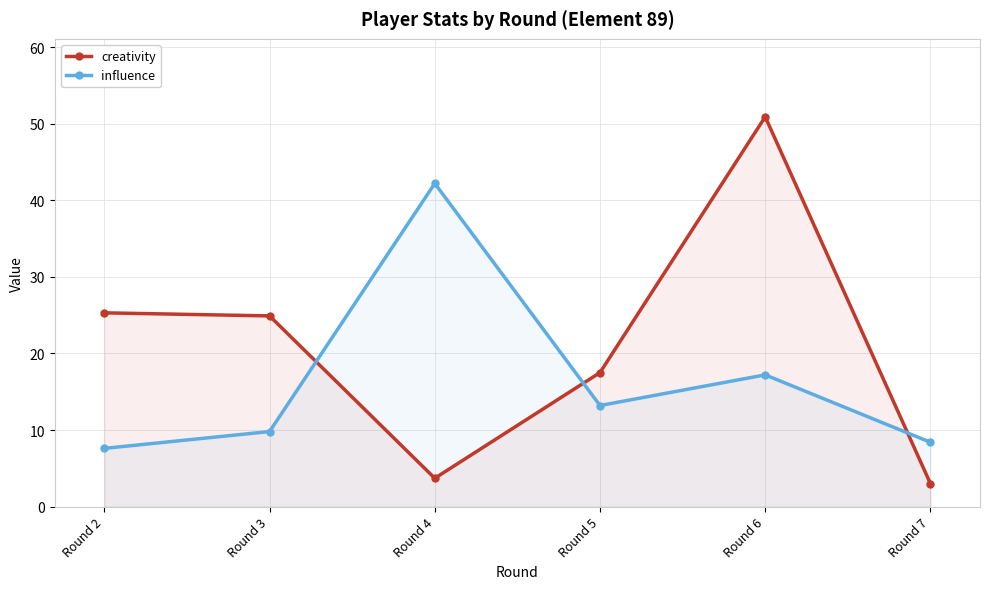

How many lines are shown in the chart?

2